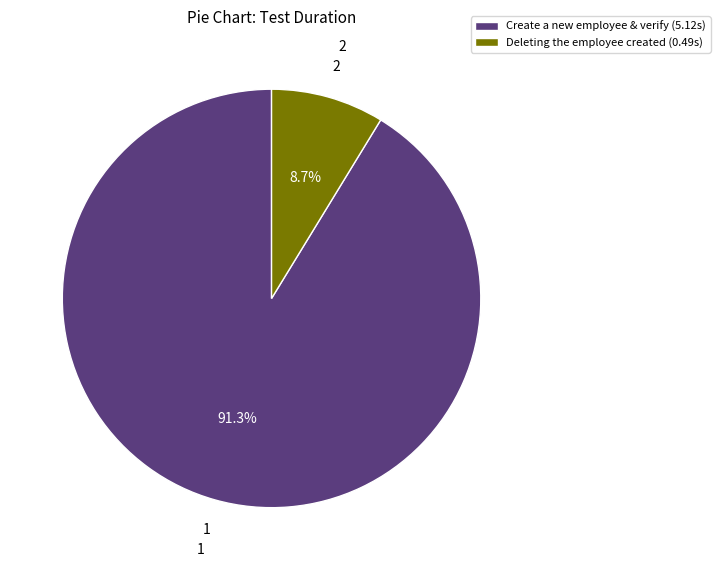

Count the number of slices in the pie.

2